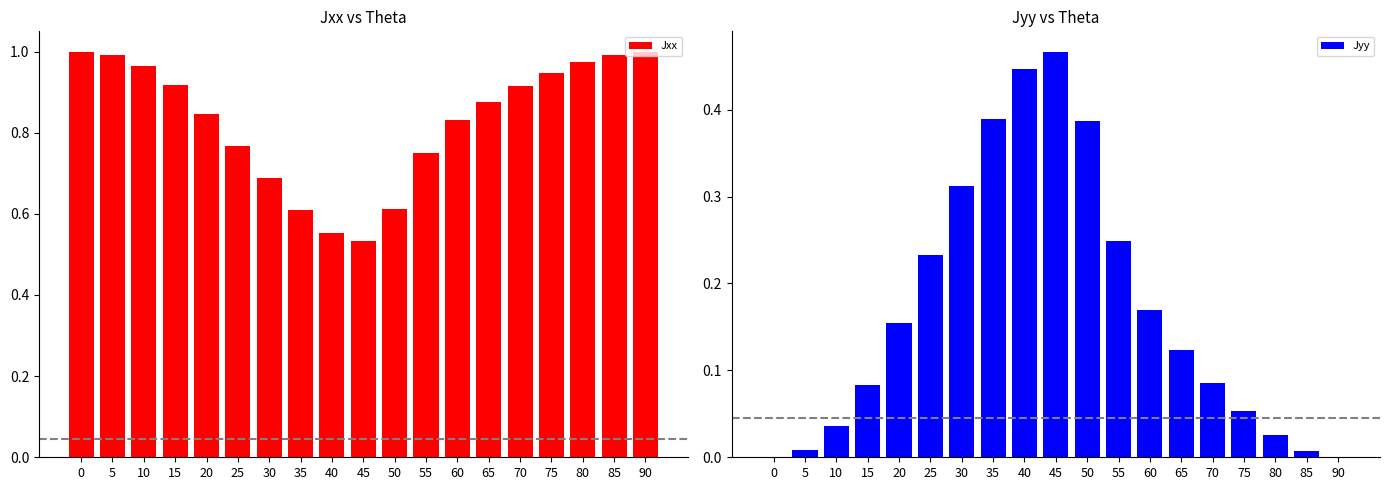

List the series in order of their overall mean, lowest first.

Jyy, Jxx